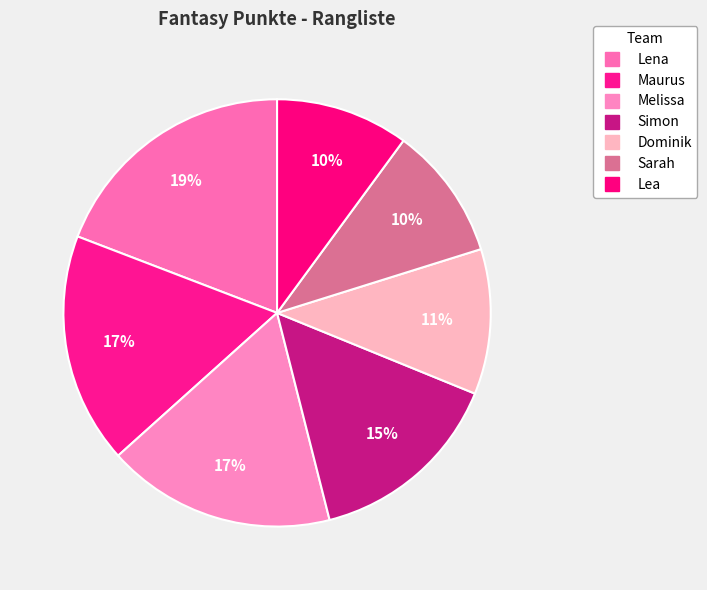

Rank the categories by value from lowest to highest.

Lea, Sarah, Dominik, Simon, Melissa, Maurus, Lena